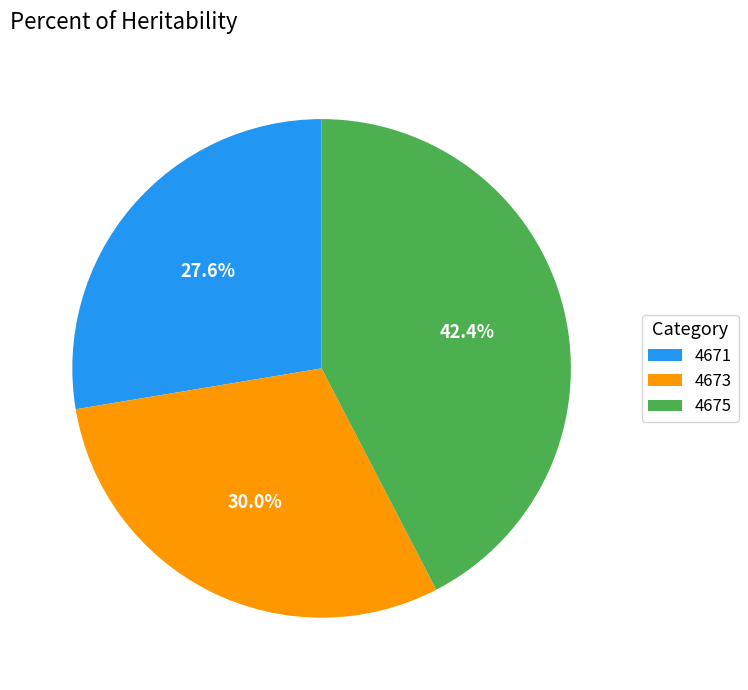

To the nearest percent, what portion does 4675 represent?

42%